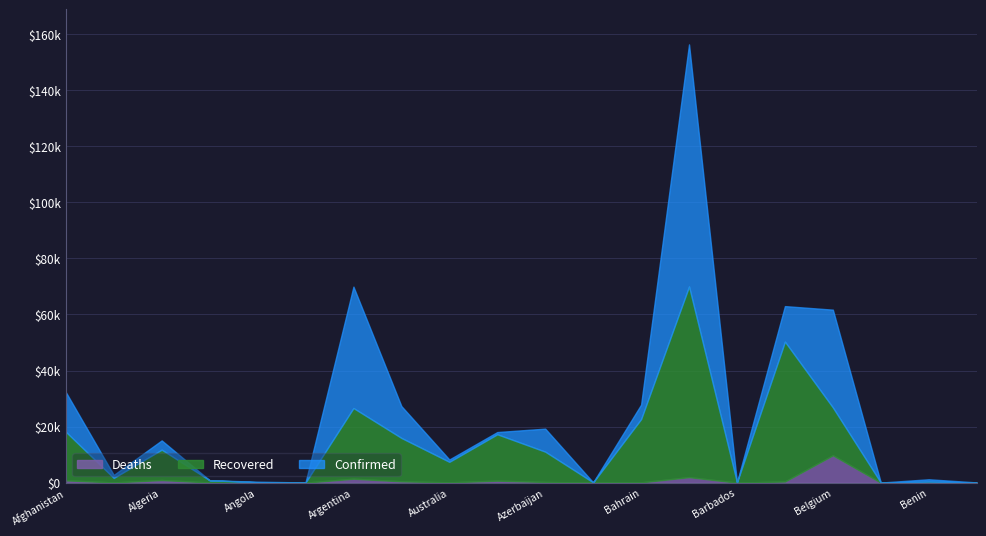

How many data points in Confirmed are less than 15070?

10